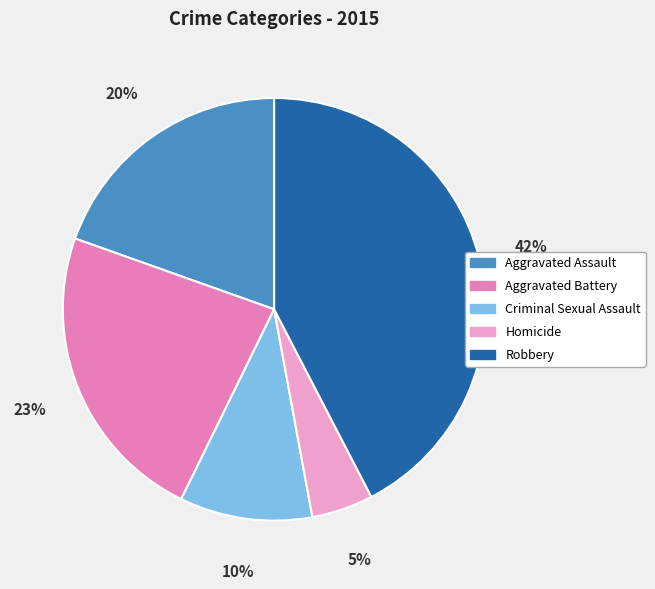

Is it true that Criminal Sexual Assault is 1% of the pie?

False